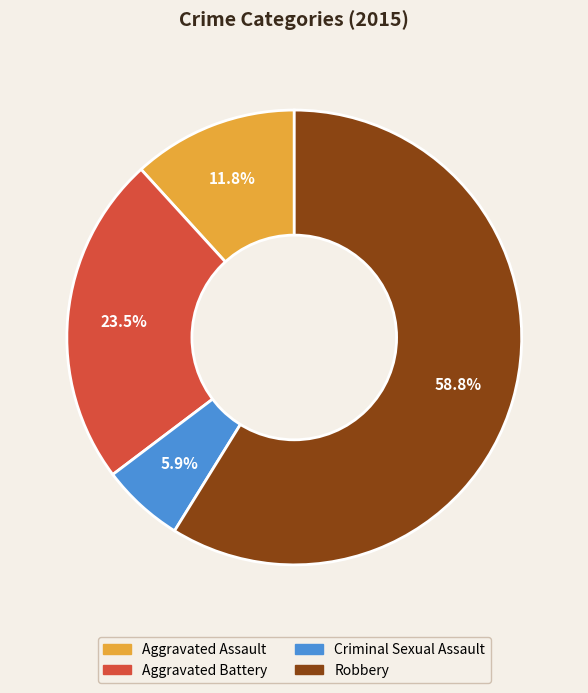

Is it true that Aggravated Assault is 12% of the pie?

True